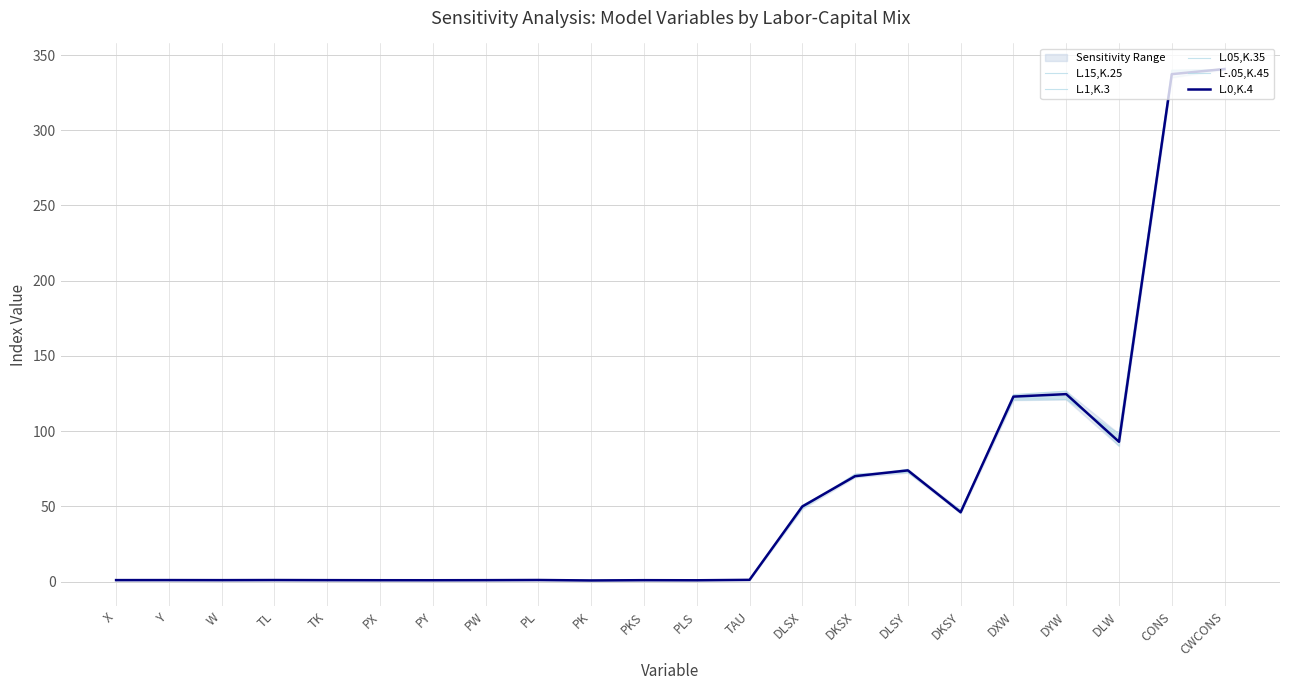

Reading right to left, list all the values displayed in this chart.

L.15,K.25: 340.3	340.0	98.3	121.1	120.7	47.5	72.5	71.5	48.5	1.0	1.0	1.0	1.0	1.0	1.0	1.0	1.0	1.0	1.0	1.0	1.0	1.0
L.1,K.3: 340.5	339.6	96.7	122.1	121.3	47.1	72.9	71.1	48.9	1.0	1.0	1.0	0.9	1.0	1.0	1.0	1.0	1.0	1.0	1.0	1.0	1.0
L.05,K.35: 340.6	338.7	94.9	123.3	122.1	46.6	73.4	70.6	49.4	1.1	0.9	1.0	0.9	1.1	1.0	1.0	1.0	1.0	1.0	1.0	1.0	1.0
L-.05,K.45: 340.6	335.0	90.1	126.6	124.3	45.4	74.7	69.4	50.7	1.5	0.9	1.0	0.7	1.1	1.0	0.9	0.9	1.0	1.1	1.0	1.1	1.0
L.0,K.4: 340.7	337.3	92.9	124.6	123.0	46.1	73.9	70.1	50.0	1.2	0.9	1.0	0.8	1.1	1.0	0.9	1.0	1.0	1.1	1.0	1.0	1.0